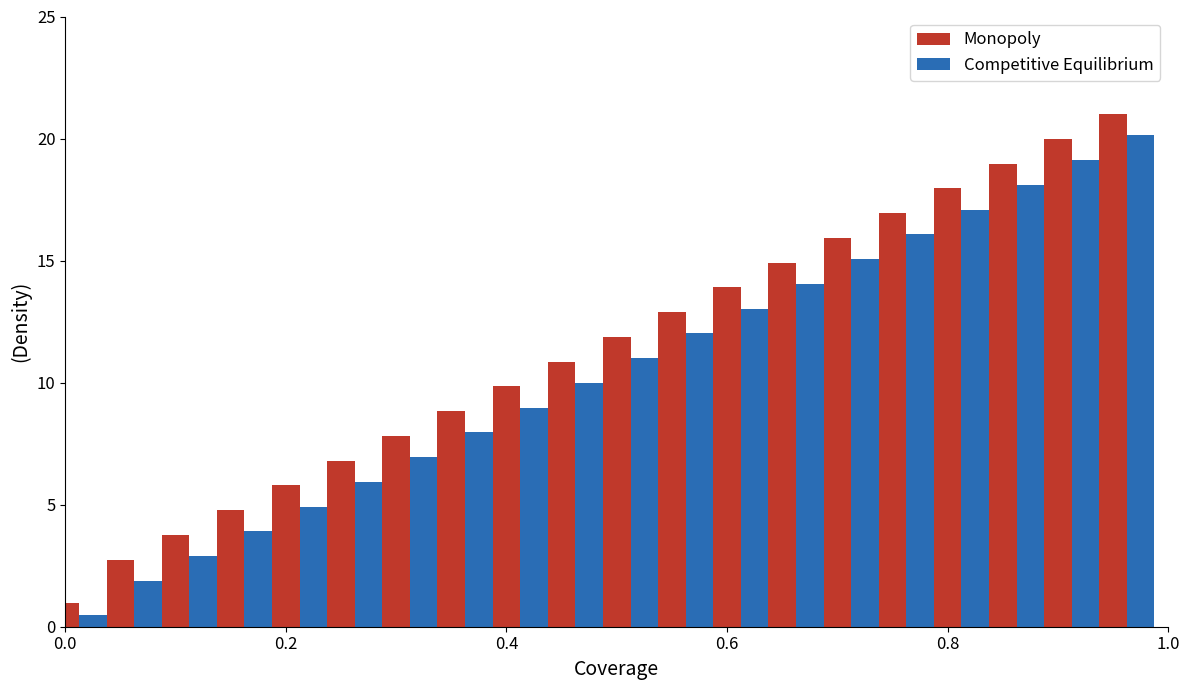

What is the average value of the Monopoly series?

11.3